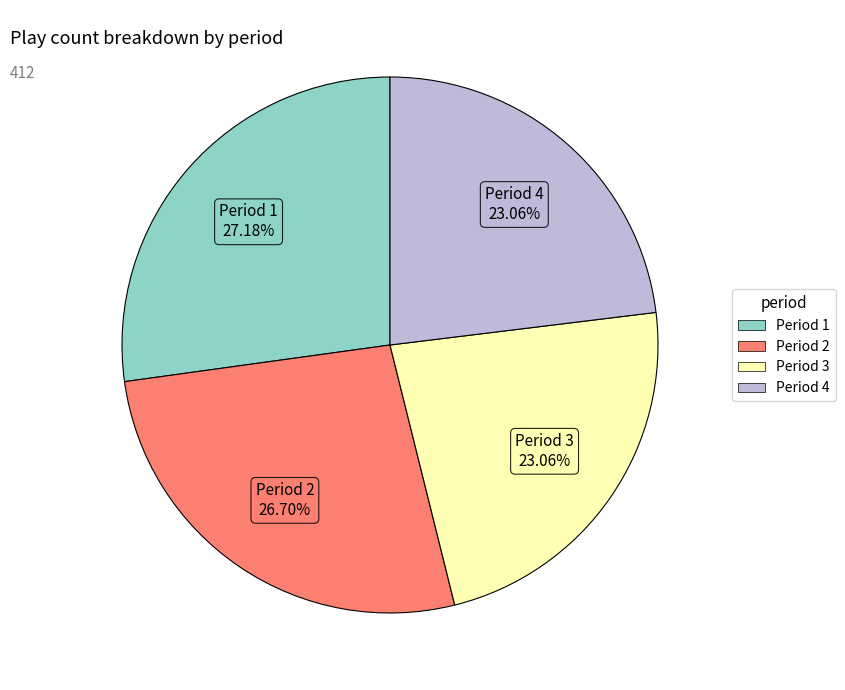

How many segments does this pie chart have?

4